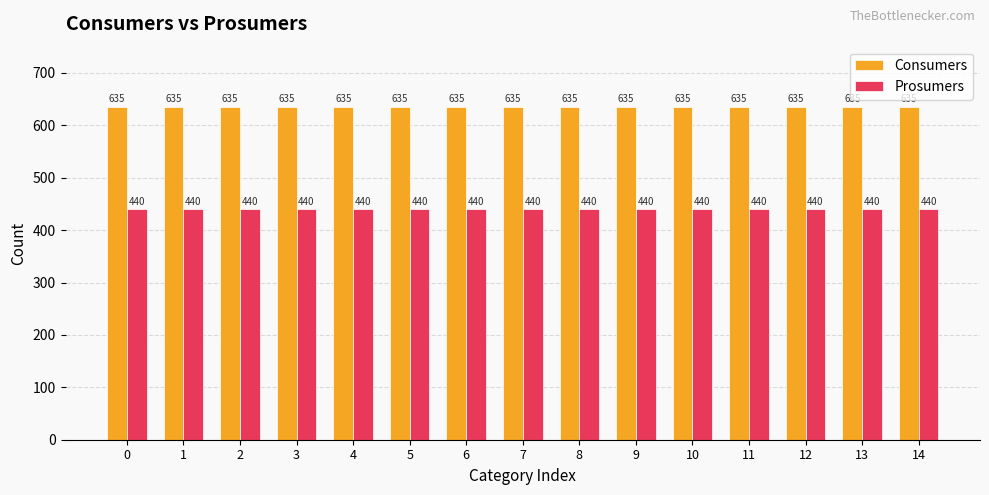

What is the sum of all Consumers values?

9525